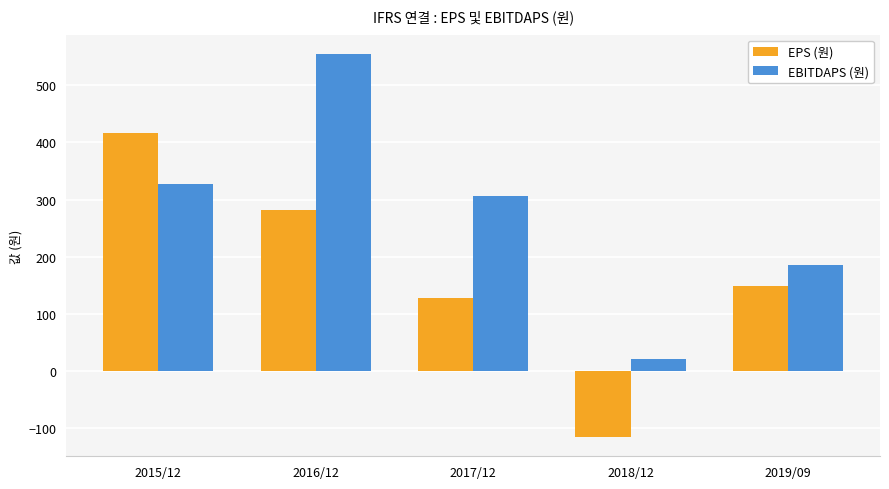

What is the highest value of the EBITDAPS (원) series?

555